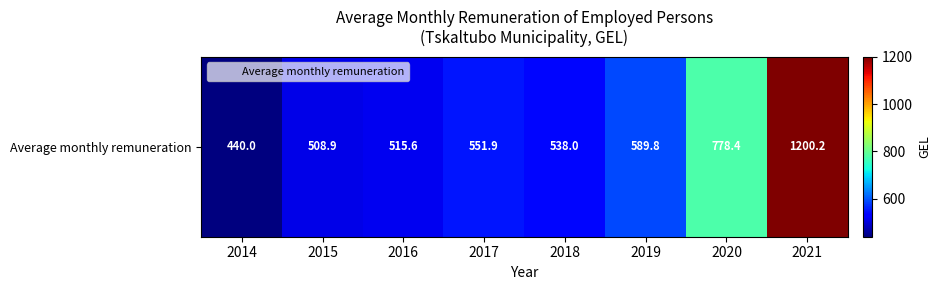

Between 2014 and 2016, which is larger?

2016